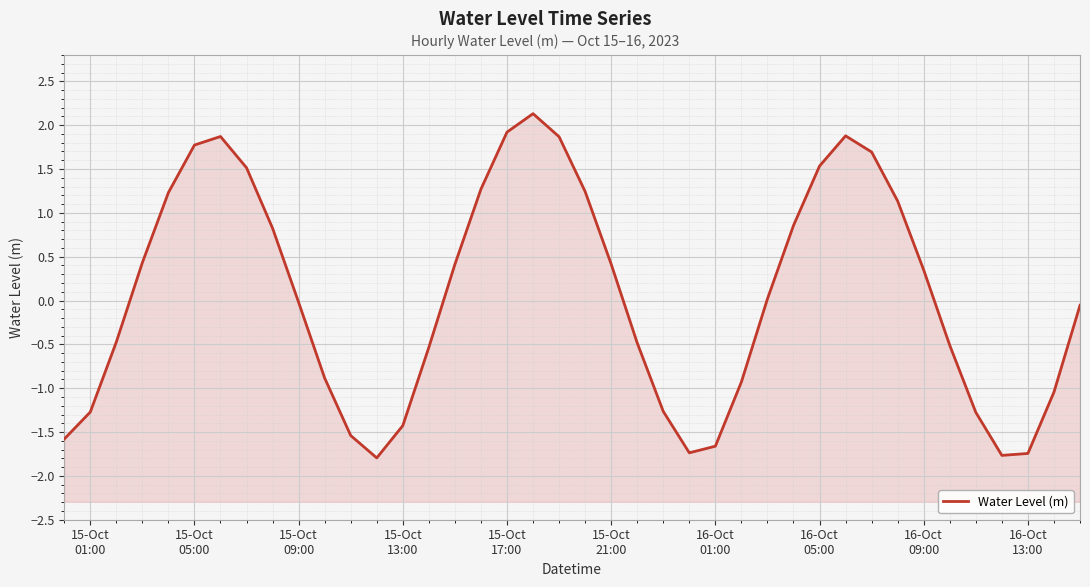

How many lines are shown in the chart?

1